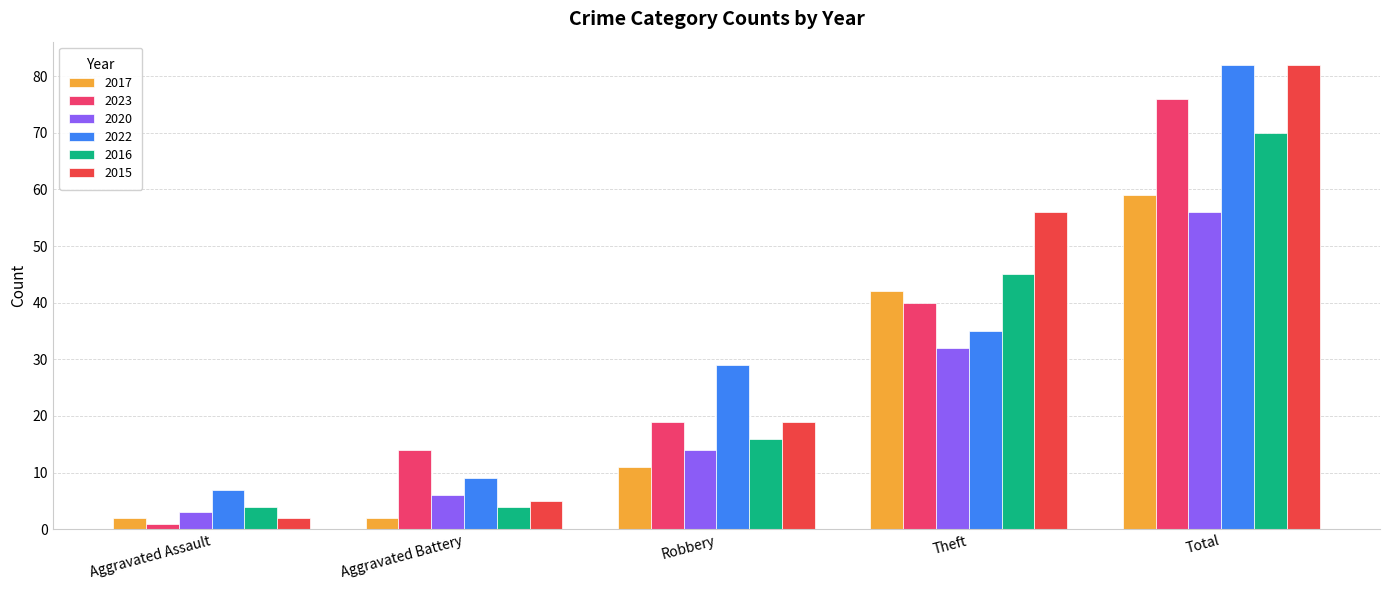

Is the value of 2022 at Theft greater than the value of 2017 at Total?

No